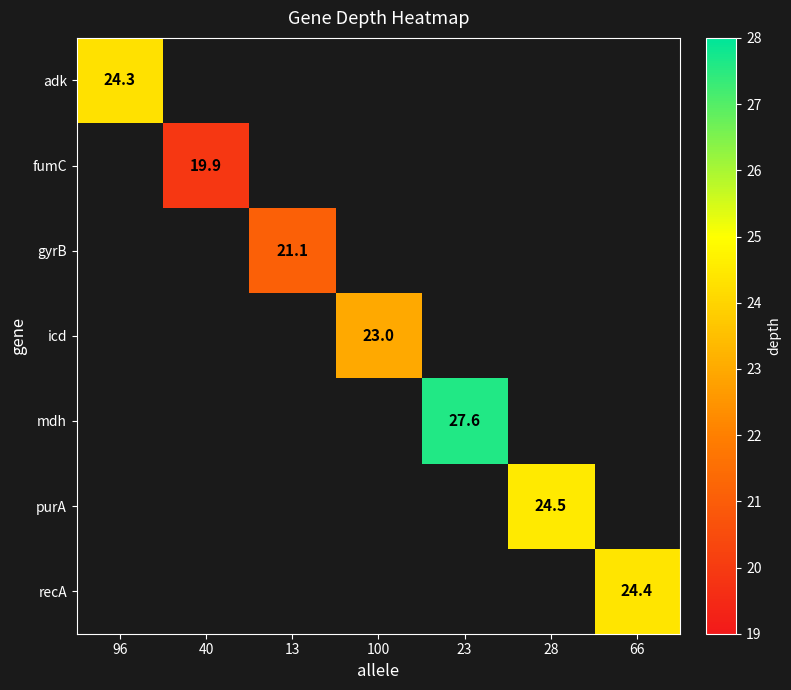

The value of recA at 66 is 13.7. True or false?

False